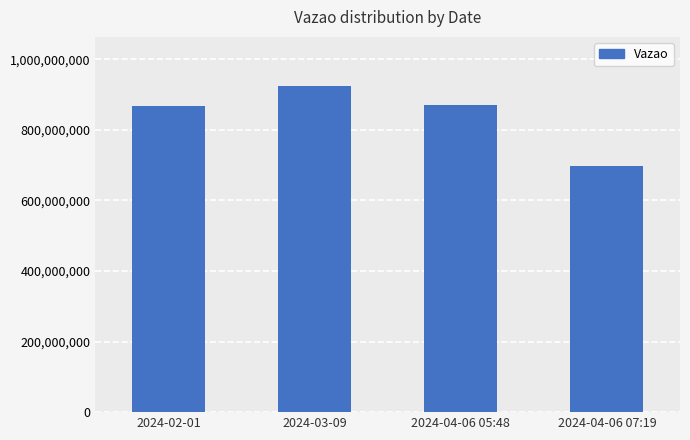

True or false: the data shows 1548089929 at 2024-03-09.

False